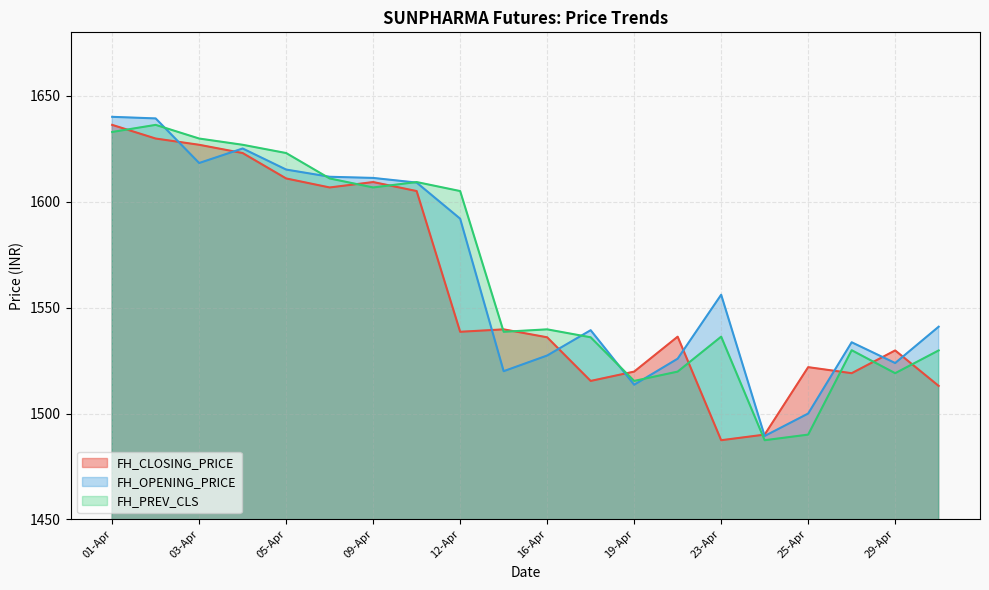

Where does the FH_CLOSING_PRICE series first go above 1538?

01-Apr